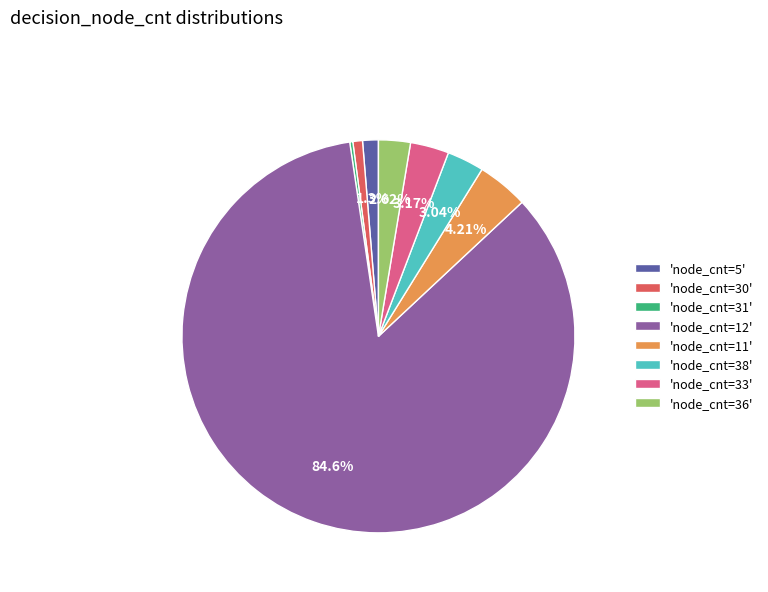

Approximately how many times larger is the value at 'node_cnt=5' compared to 'node_cnt=33'?

0.4